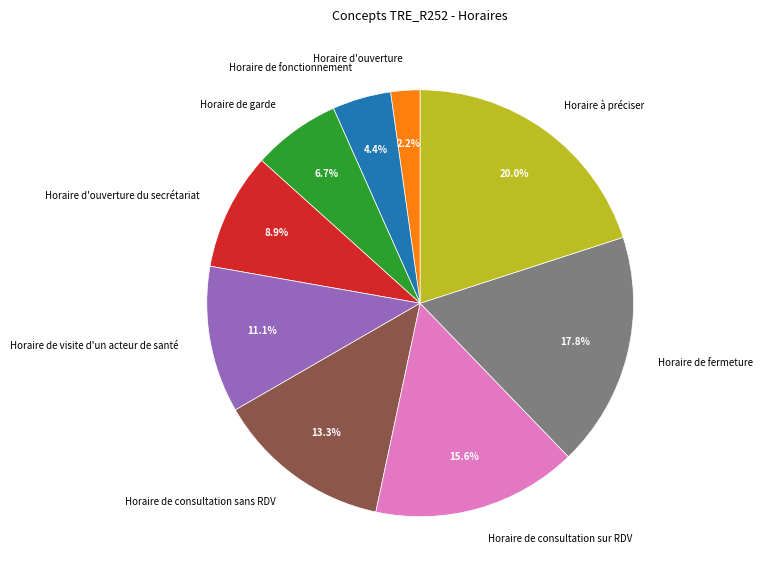

To the nearest percent, what portion does Horaire à préciser represent?

20%